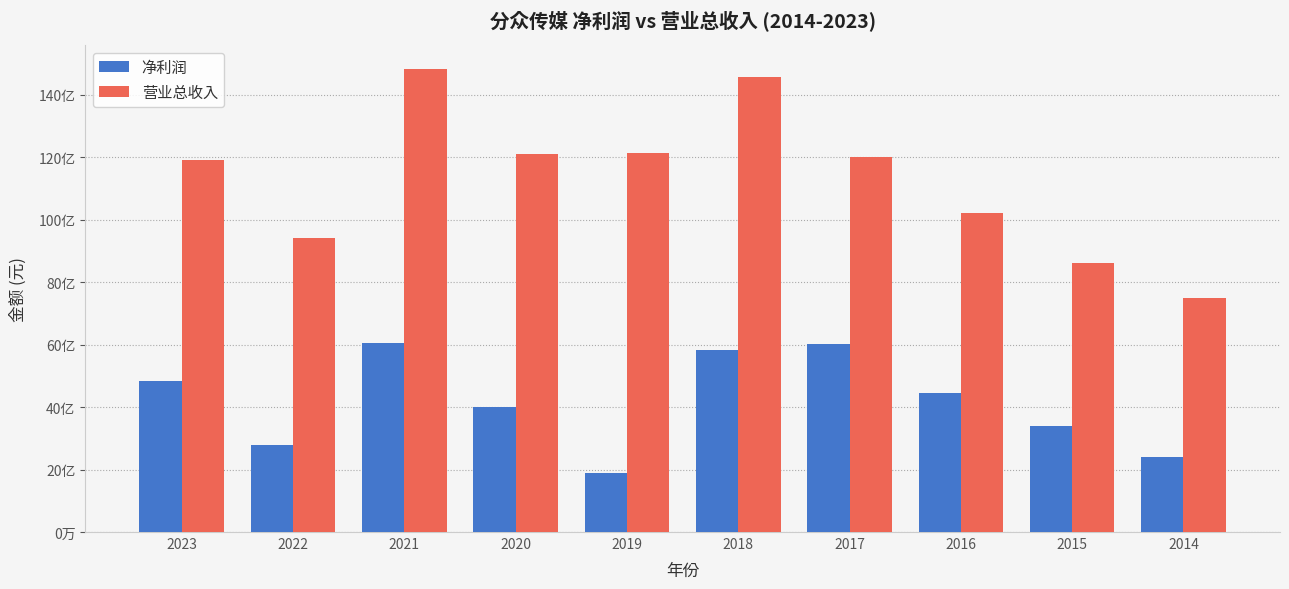

Rank the categories by 净利润 value from highest to lowest.

2021, 2017, 2018, 2023, 2016, 2020, 2015, 2022, 2014, 2019